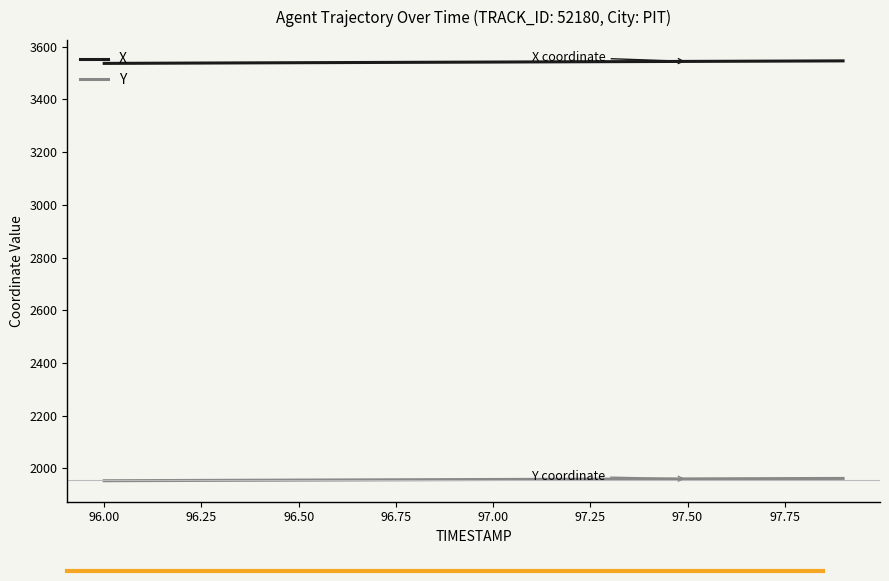

List the series in order of their overall mean, highest first.

X, Y